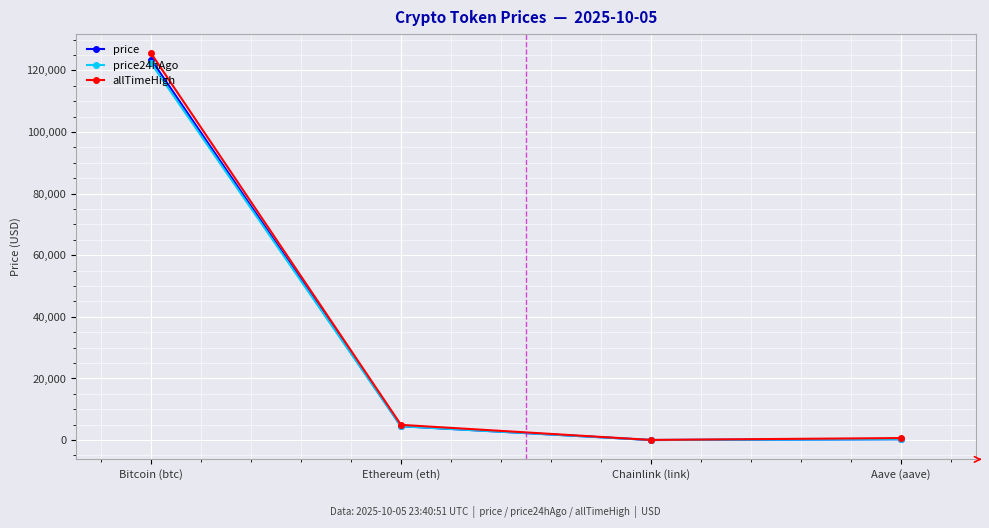

The value of allTimeHigh at Bitcoin (btc) is 85445.8. True or false?

False